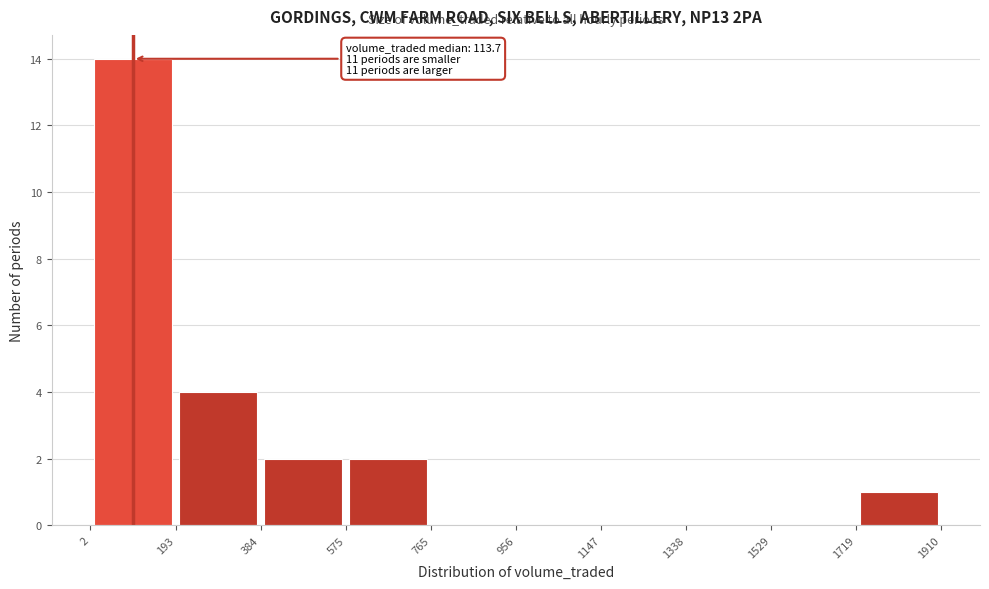

Over which range of the x-axis is the bar tallest?

2 to 193